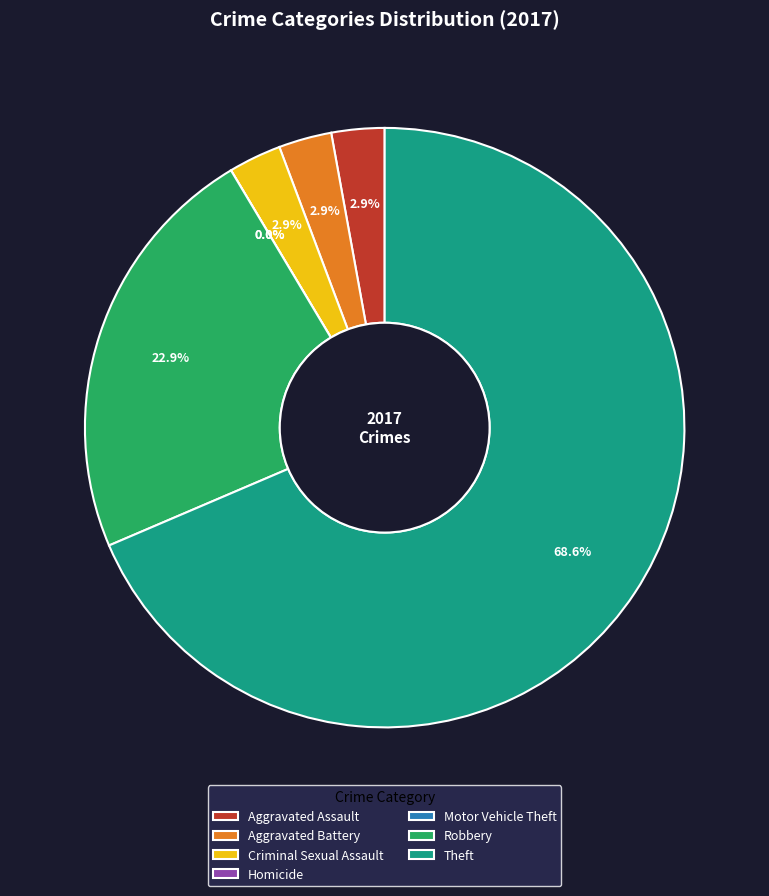

Which slice is the smallest?

Homicide